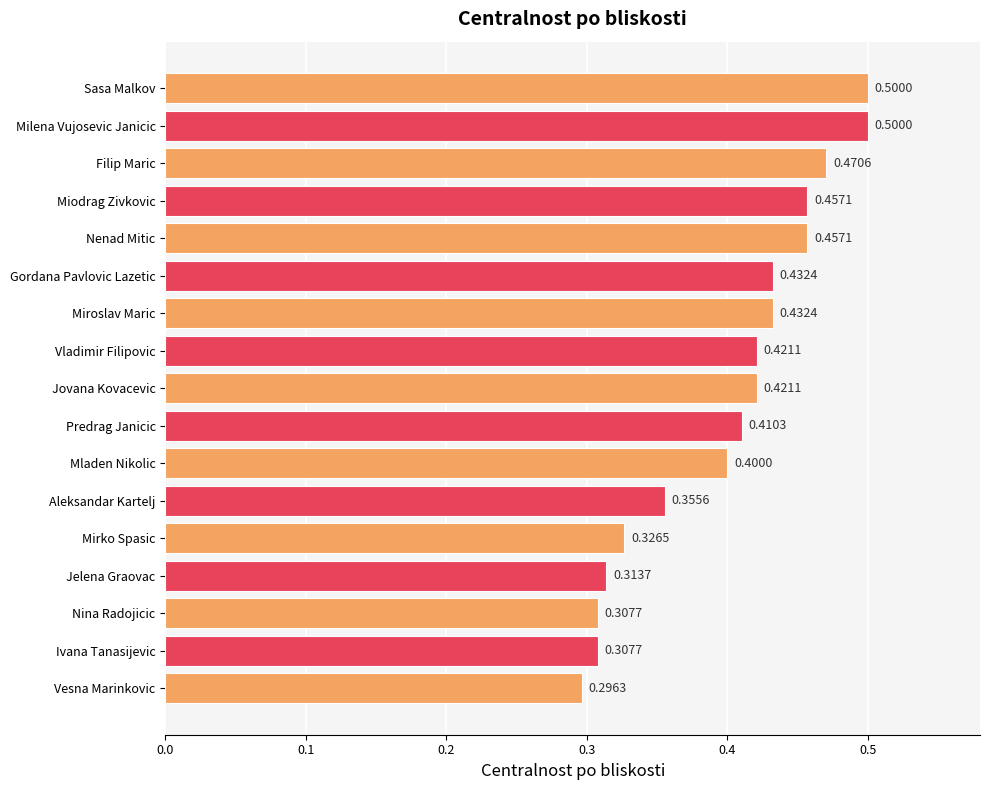

What is the difference between the maximum and second lowest values?

0.2